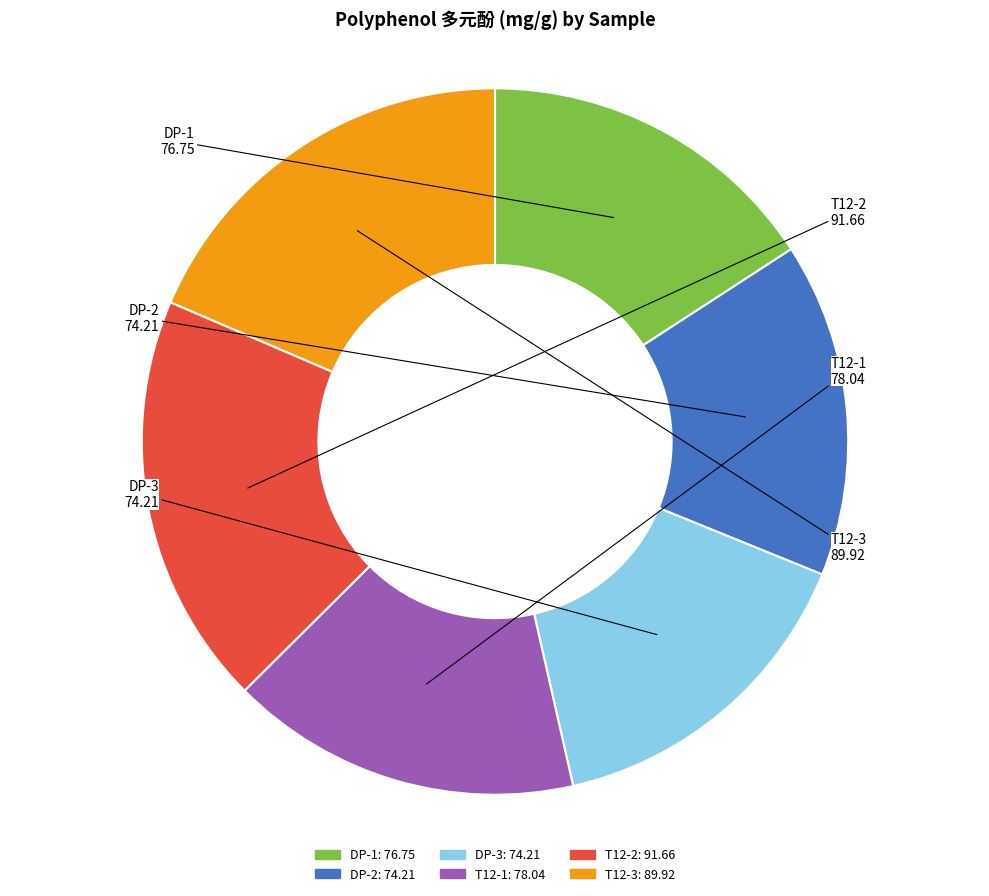

What is the ratio of the value at T12-2 to the value at DP-3?

1.2